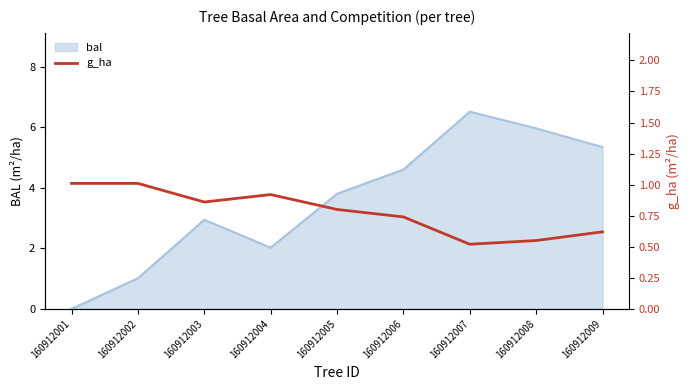

How many lines are shown in the chart?

1